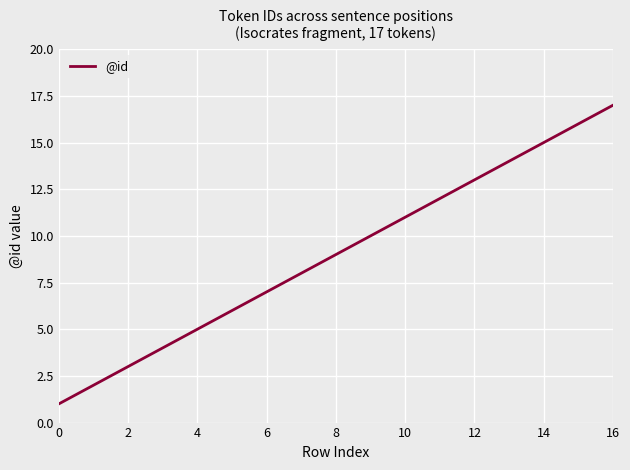

What is the difference between the maximum and minimum values?

16